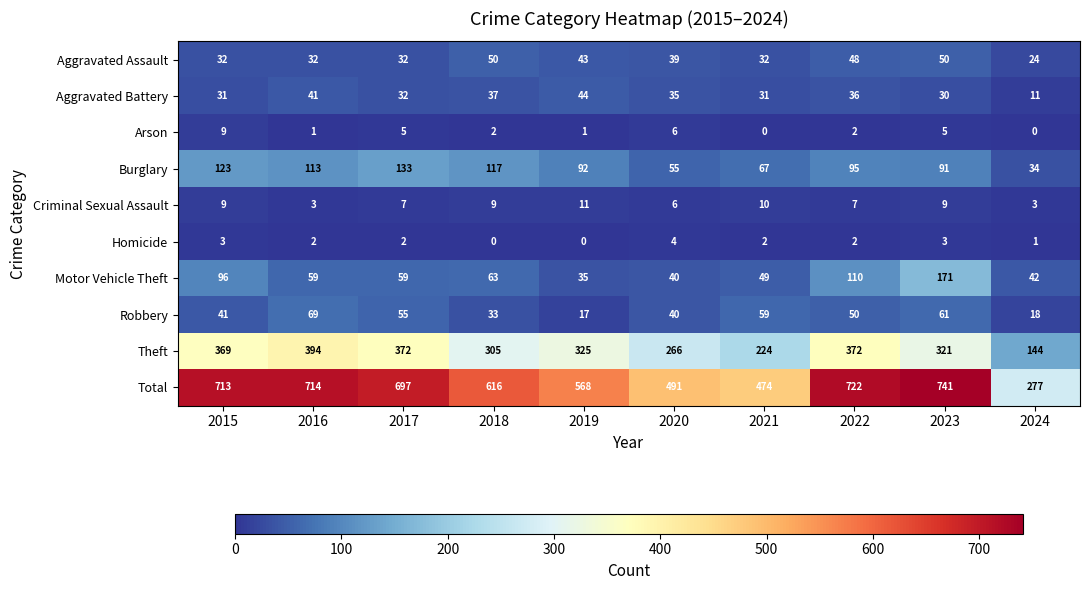

List the series in order of their peak value, highest first.

Total, Theft, Motor Vehicle Theft, Burglary, Robbery, Aggravated Assault, Aggravated Battery, Criminal Sexual Assault, Arson, Homicide